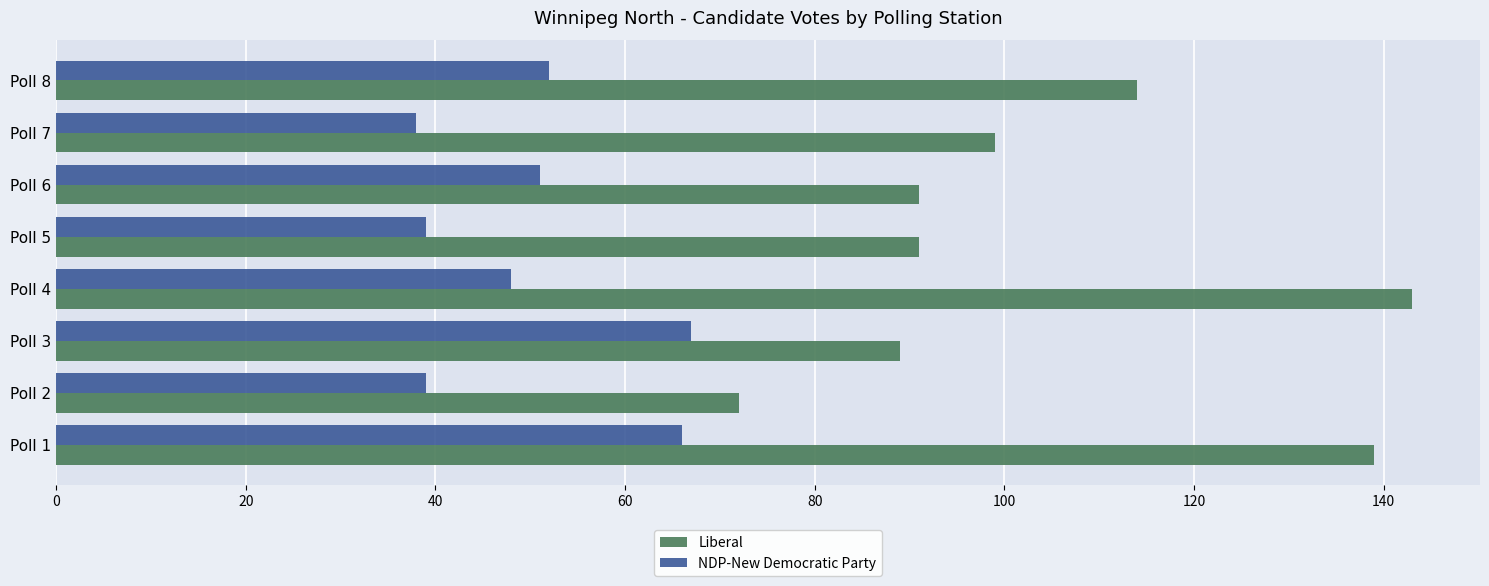

What is the total value across all series at Poll 5?

130